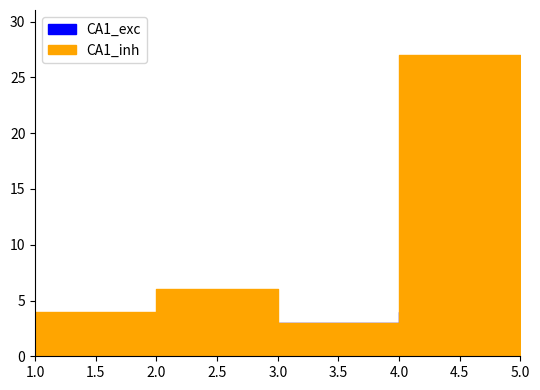

What is the total value across all series at 5?

23